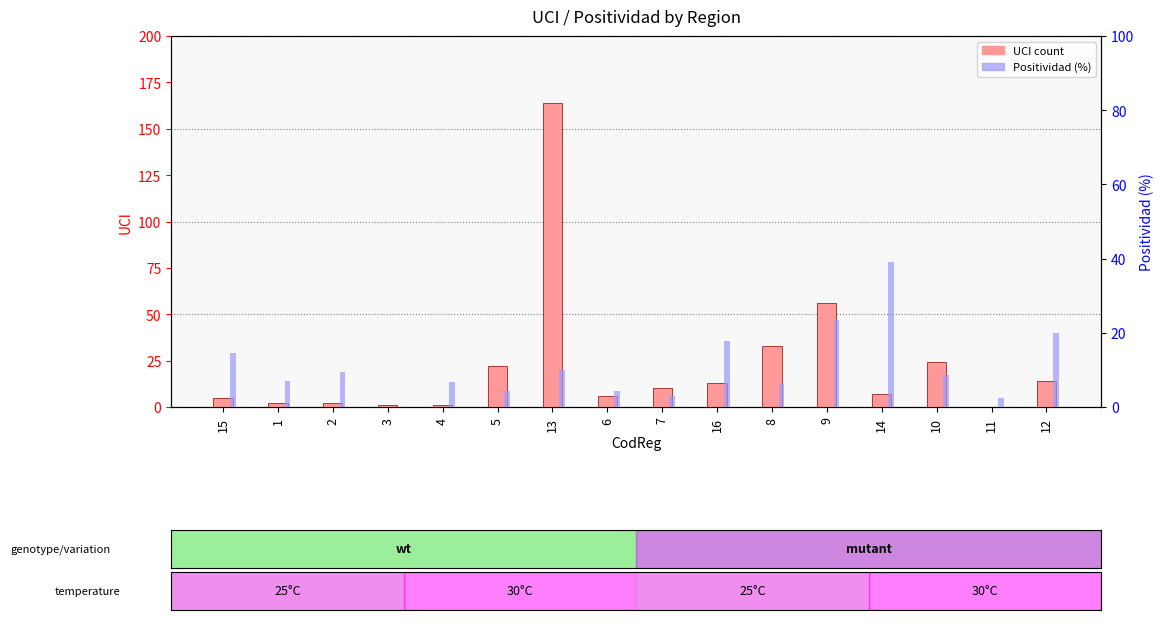

At which label is UCI closest to 82?

9